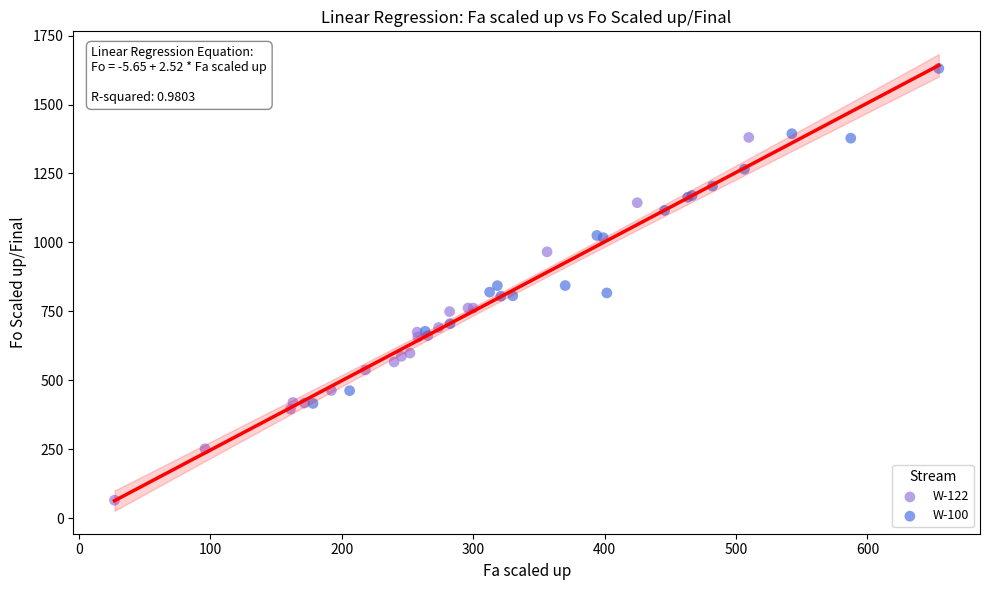

Which series contains the highest Y value?

W-100